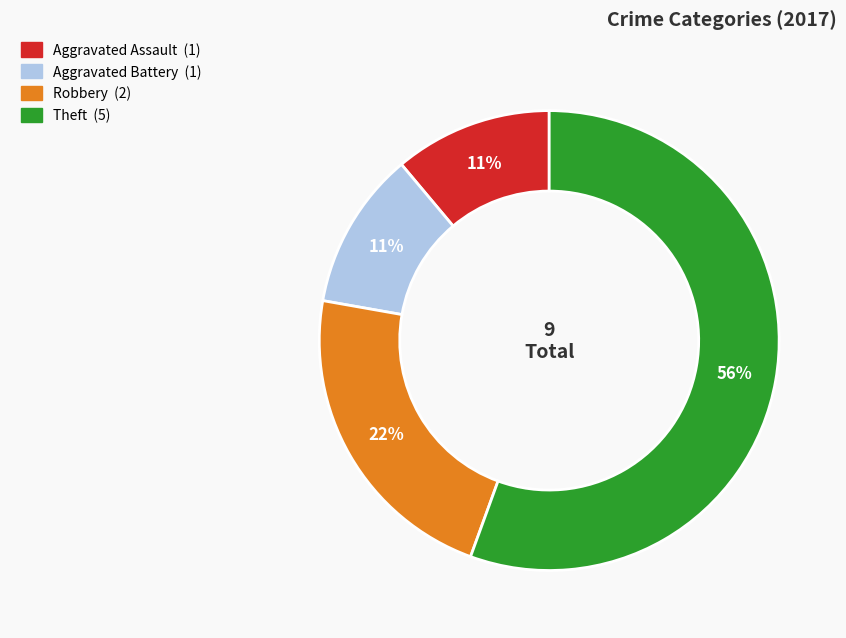

How many segments does this pie chart have?

4